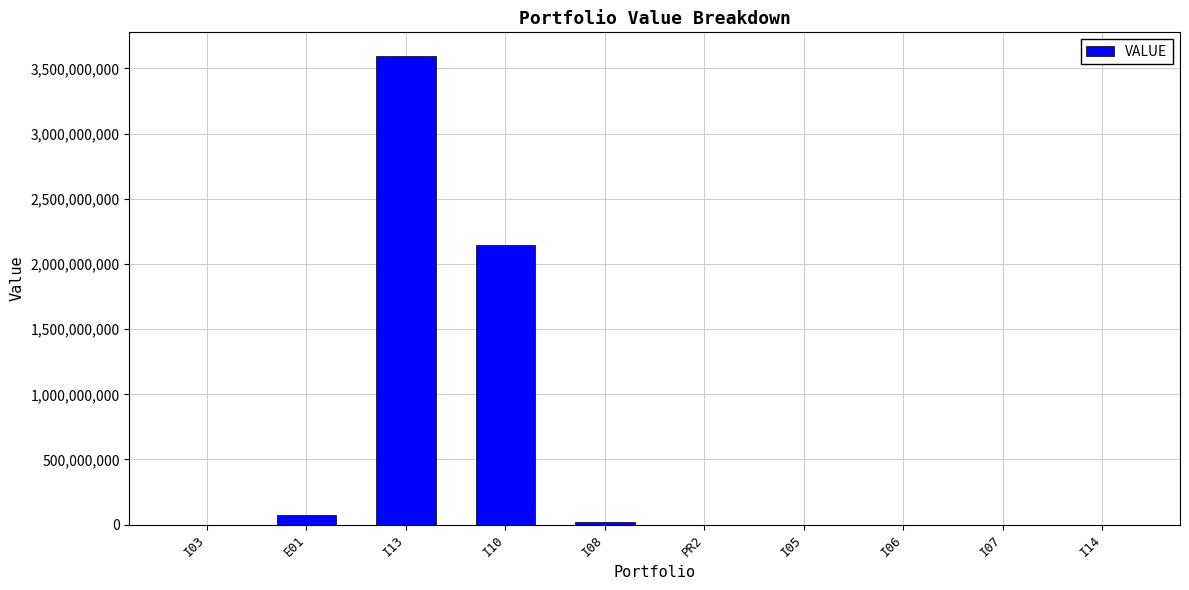

True or false: the data shows 0.0 at PR2.

True